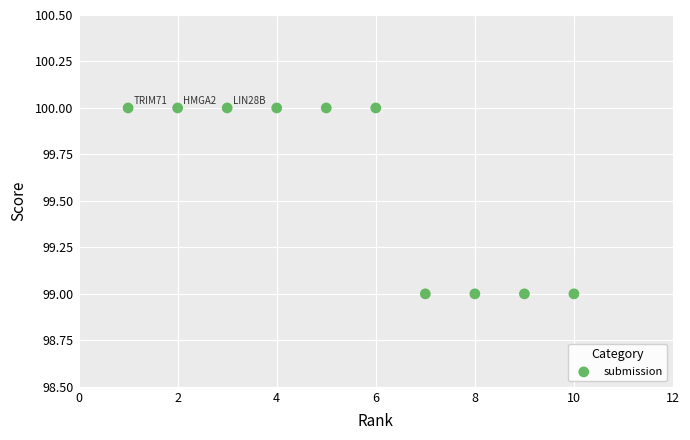

What is the average Y value?

100